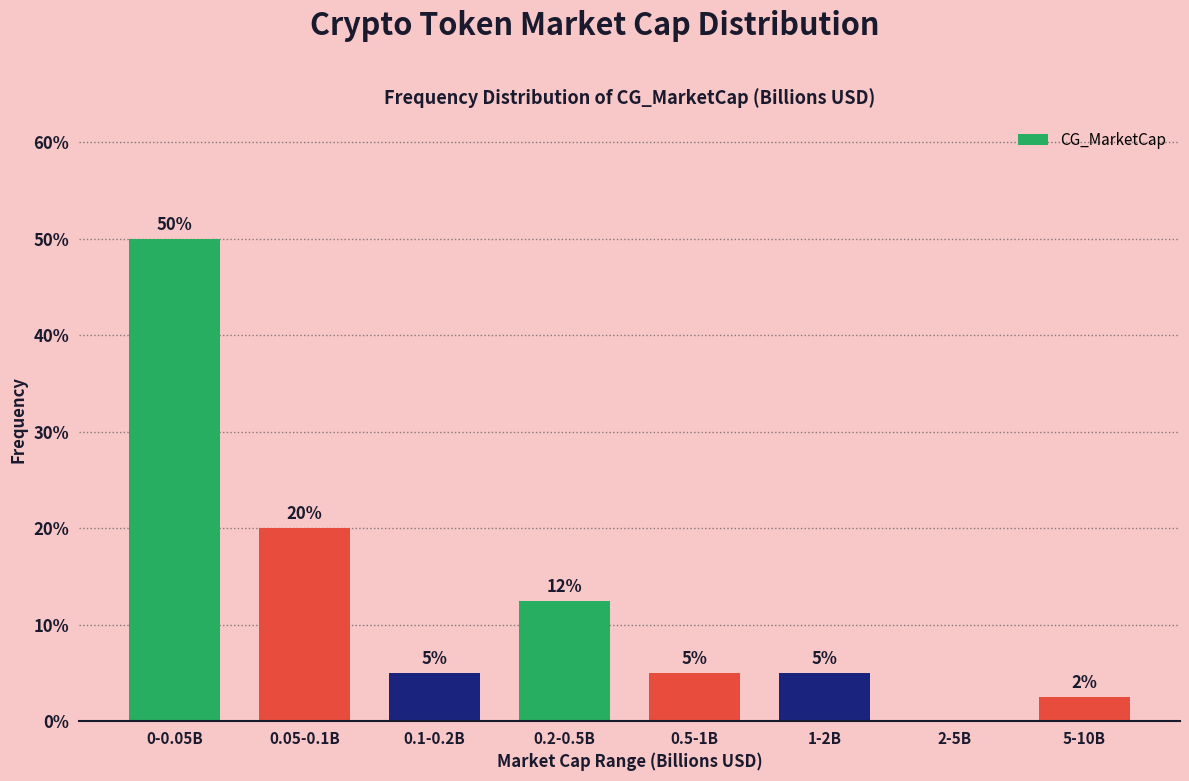

True or false: the data shows 5.0 at 0.1-0.2B.

True